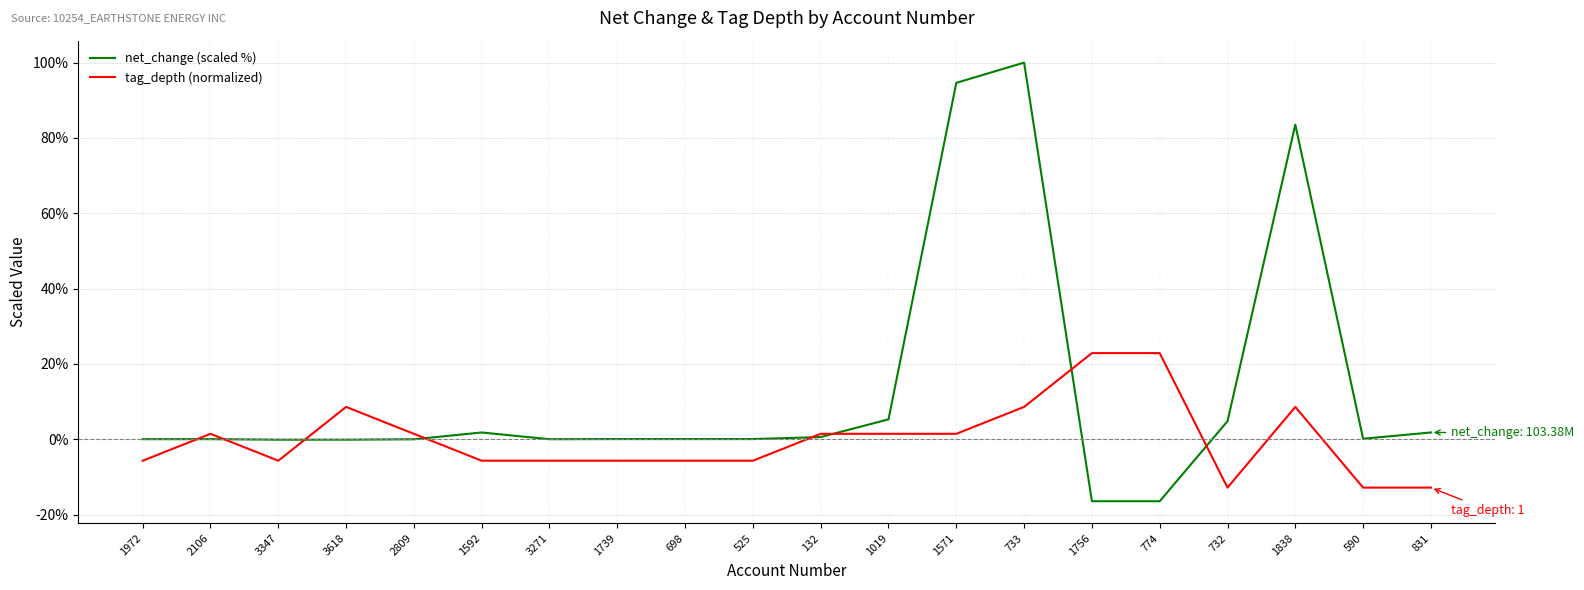

How many distinct data groups are displayed?

2